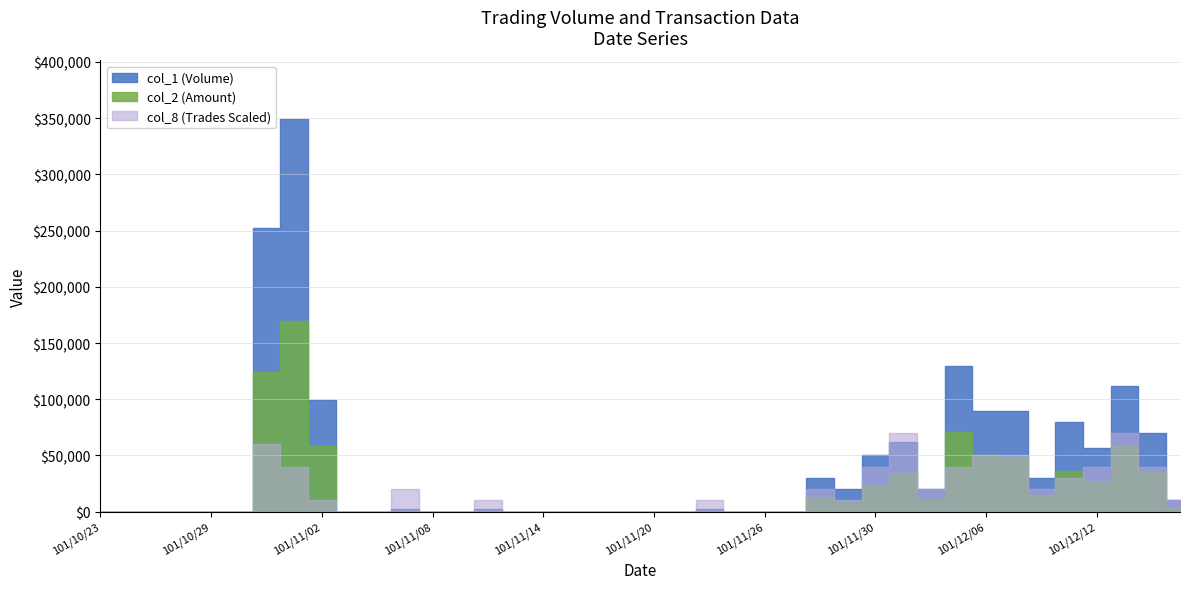

What is the label of the 37th point from the left?

101/12/12